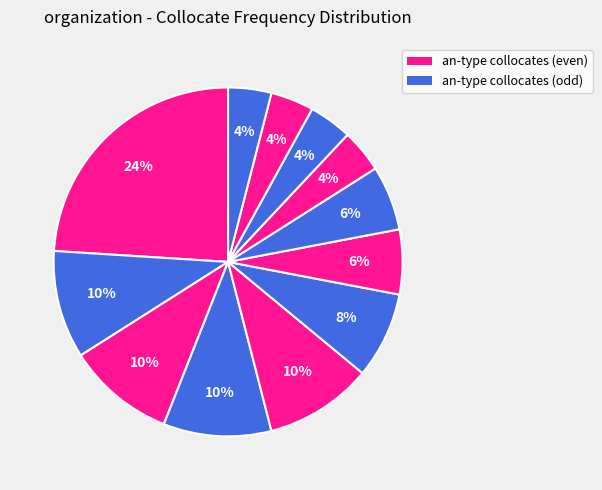

How many slices are in this pie chart?

12